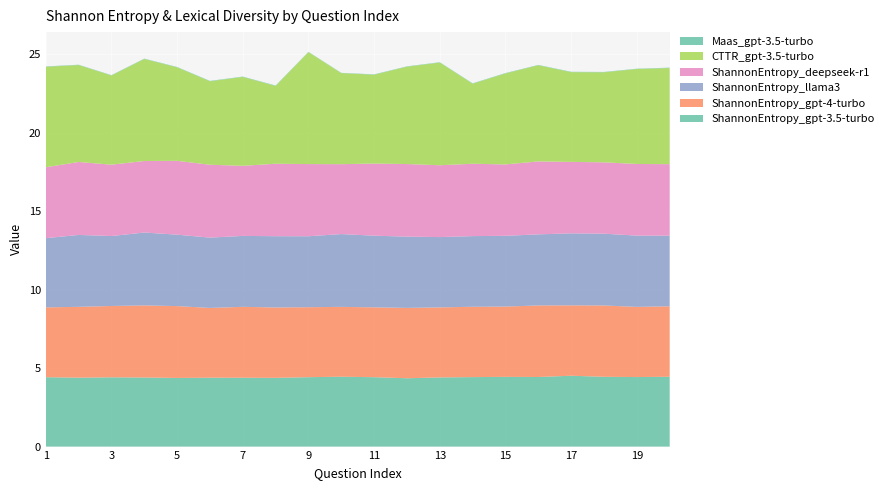

Reading right to left, what are all the values shown in this chart?

ShannonEntropy_gpt-3.5-turbo: 20=4.4	19=4.4	18=4.4	17=4.5	16=4.4	15=4.4	14=4.4	13=4.4	12=4.4	11=4.4	10=4.5	9=4.4	8=4.4	7=4.4	6=4.4	5=4.4	4=4.4	3=4.4	2=4.4	1=4.4
ShannonEntropy_gpt-4-turbo: 20=4.5	19=4.5	18=4.5	17=4.5	16=4.6	15=4.5	14=4.5	13=4.5	12=4.5	11=4.4	10=4.4	9=4.5	8=4.5	7=4.5	6=4.4	5=4.6	4=4.6	3=4.5	2=4.5	1=4.4
ShannonEntropy_llama3: 20=4.5	19=4.5	18=4.6	17=4.6	16=4.5	15=4.5	14=4.5	13=4.5	12=4.5	11=4.6	10=4.6	9=4.5	8=4.5	7=4.5	6=4.5	5=4.6	4=4.6	3=4.5	2=4.6	1=4.4
ShannonEntropy_deepseek-r1: 20=4.6	19=4.6	18=4.5	17=4.6	16=4.6	15=4.5	14=4.6	13=4.6	12=4.6	11=4.6	10=4.5	9=4.6	8=4.6	7=4.5	6=4.6	5=4.7	4=4.6	3=4.5	2=4.6	1=4.5
CTTR_gpt-3.5-turbo: 20=6.1	19=6.0	18=5.7	17=5.7	16=6.1	15=5.8	14=5.1	13=6.5	12=6.2	11=5.7	10=5.8	9=7.1	8=5.0	7=5.7	6=5.3	5=6.0	4=6.5	3=5.7	2=6.2	1=6.4
Maas_gpt-3.5-turbo: 20=0.0	19=0.0	18=0.0	17=0.0	16=0.0	15=0.0	14=0.0	13=0.0	12=0.0	11=0.0	10=0.0	9=0.0	8=0.0	7=0.0	6=0.0	5=0.0	4=0.0	3=0.0	2=0.0	1=0.0